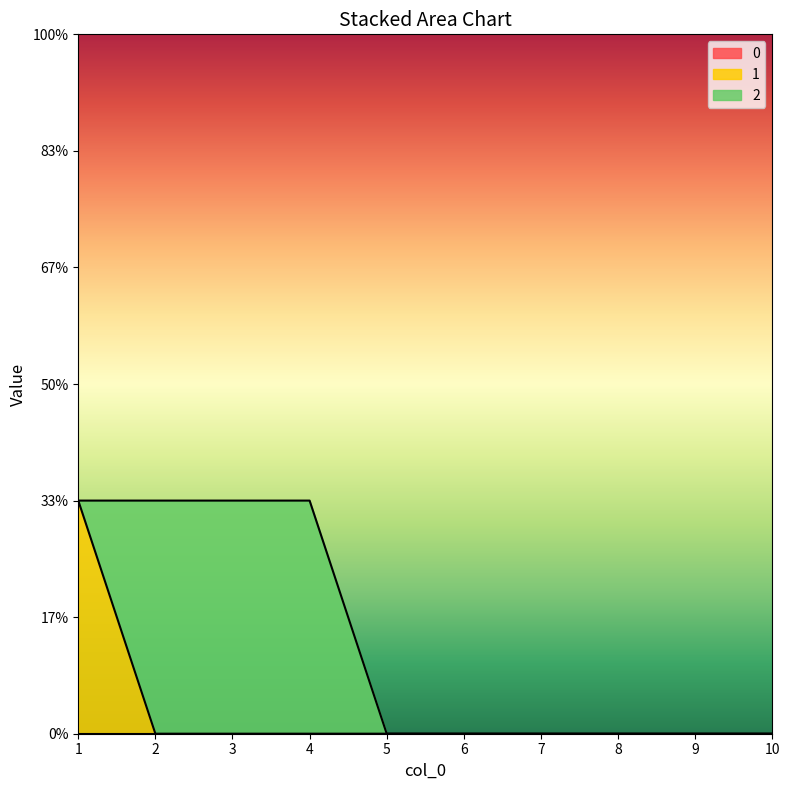

True or false: 2 has more than 1 points higher than both neighbors.

False